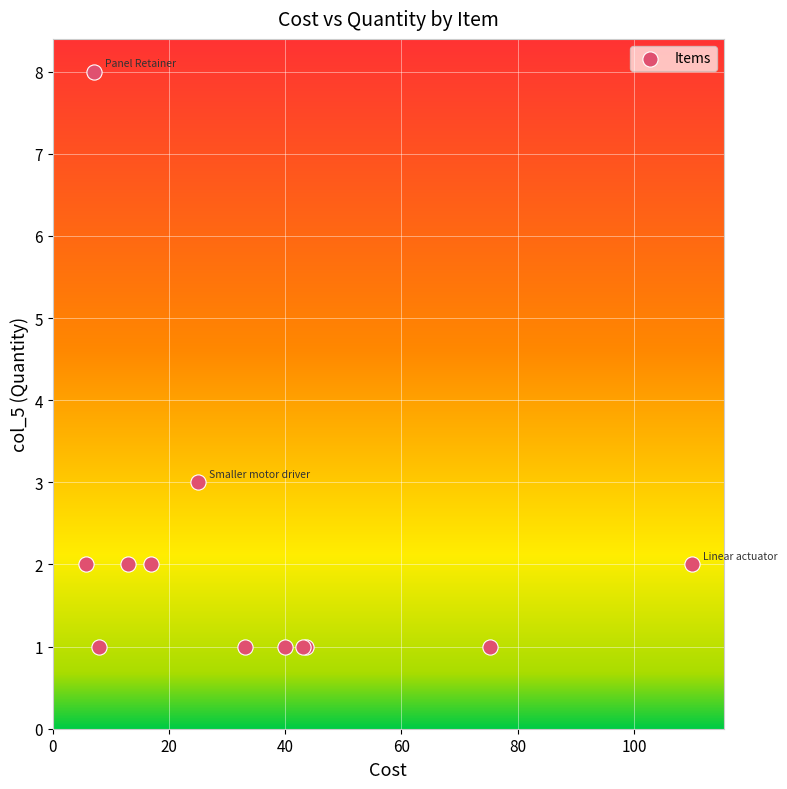

What Y value in the scatter plot is closest to 4?

3